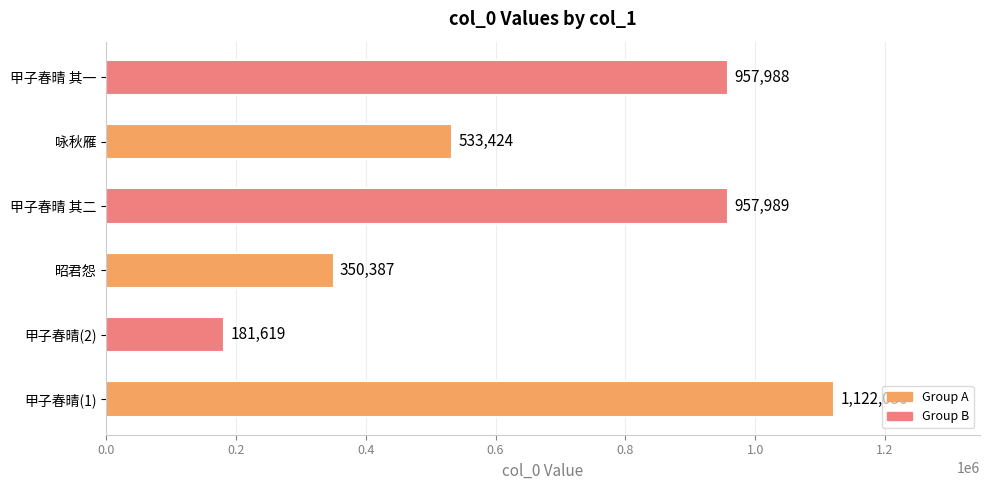

Rank the categories by value from lowest to highest.

甲子春晴(2), 昭君怨, 咏秋雁, 甲子春晴 其一, 甲子春晴 其二, 甲子春晴(1)